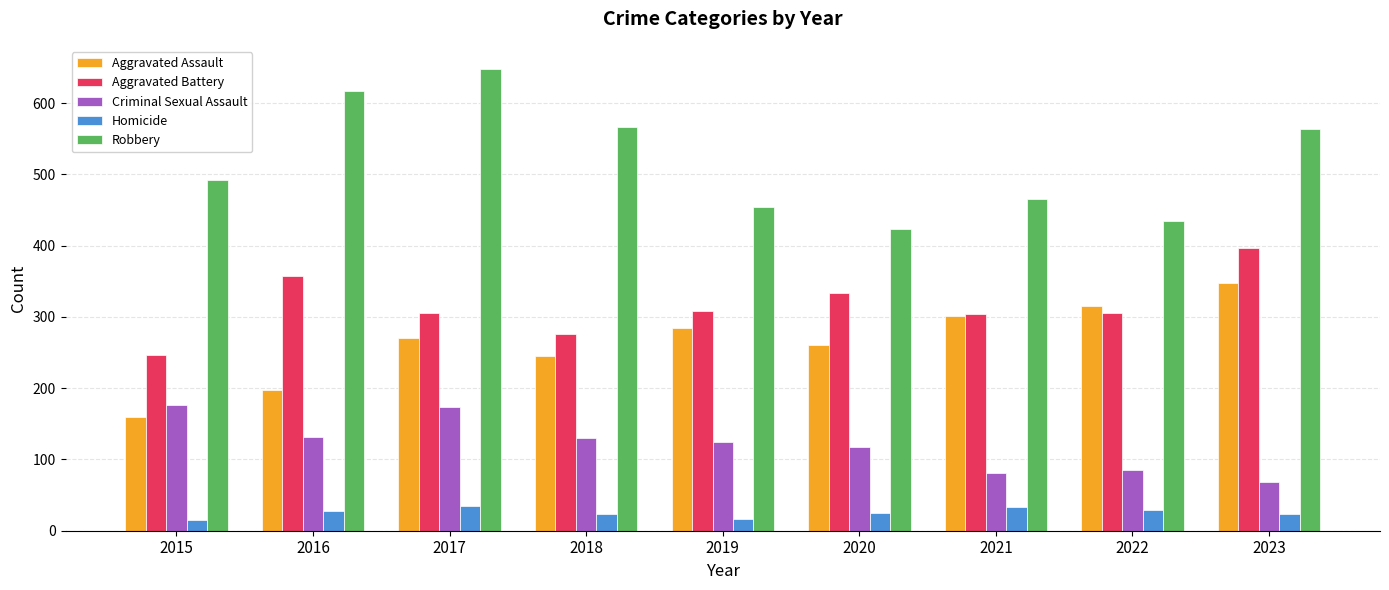

Which category has the lowest value in the Aggravated Battery series?

2015